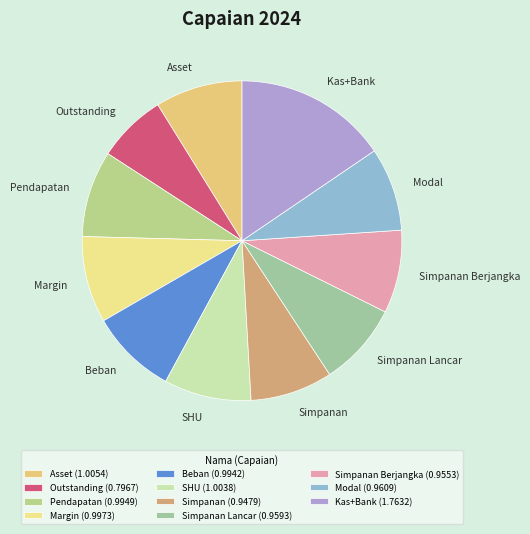

Is the sum of Simpanan Lancar and Beban greater than half?

No